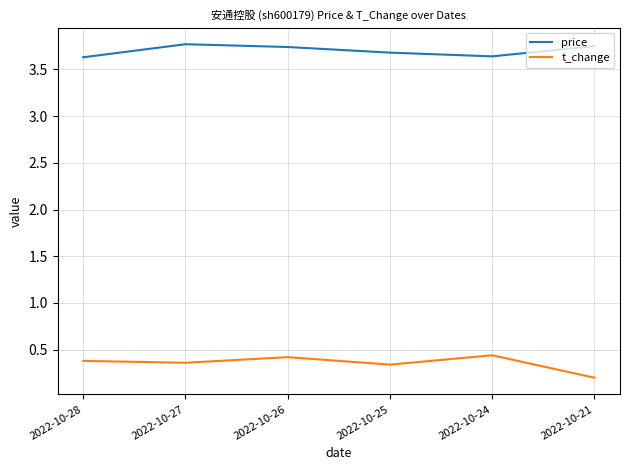

Which label corresponds to the smallest value in the chart?

2022-10-21